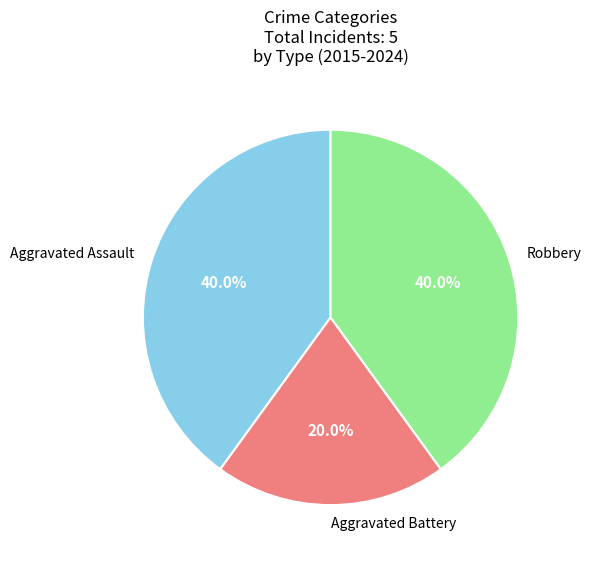

Between Aggravated Battery and Robbery, which is larger?

Robbery